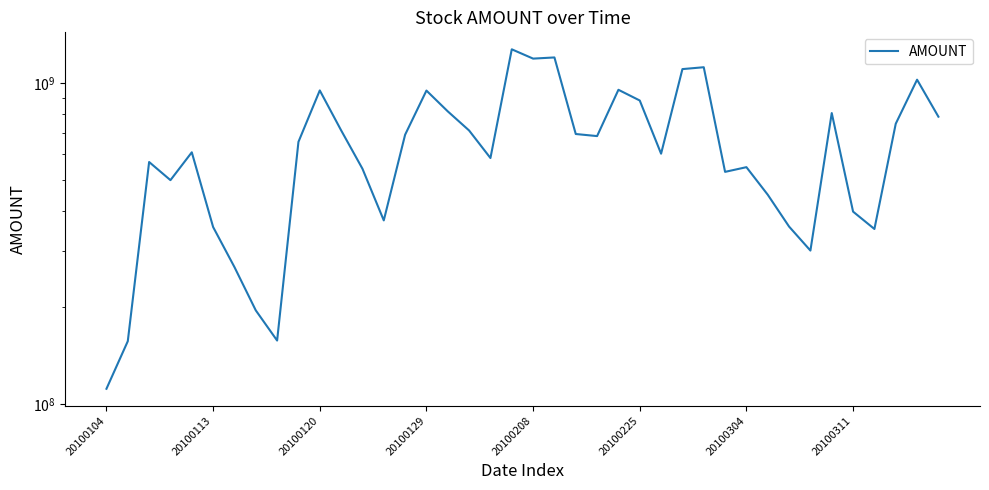

What is the maximum value shown in the chart?

1276807760